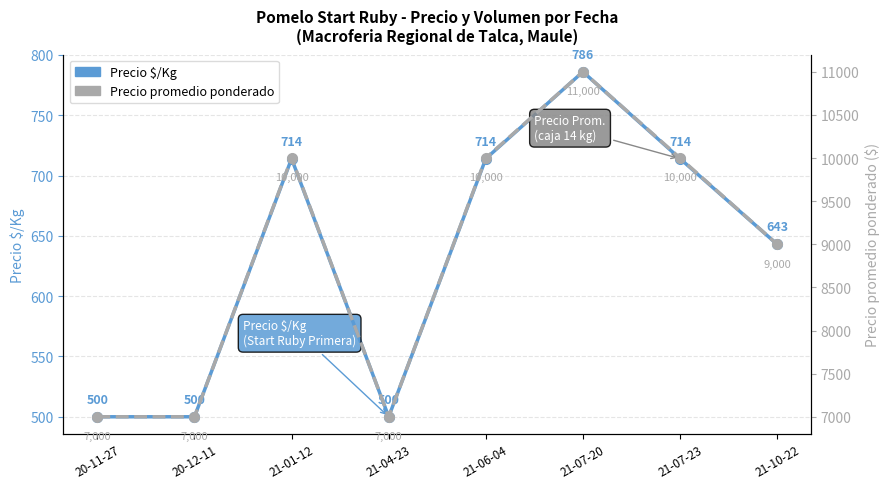

How many interior local valleys does the Precio promedio ponderado series have?

1